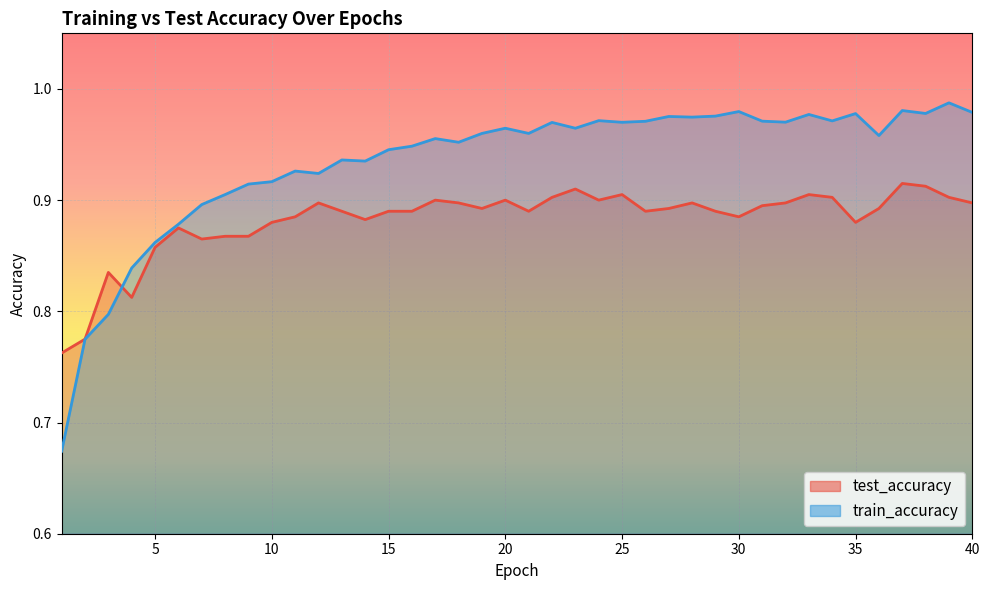

How many interior local peaks does the test_accuracy series have?

10